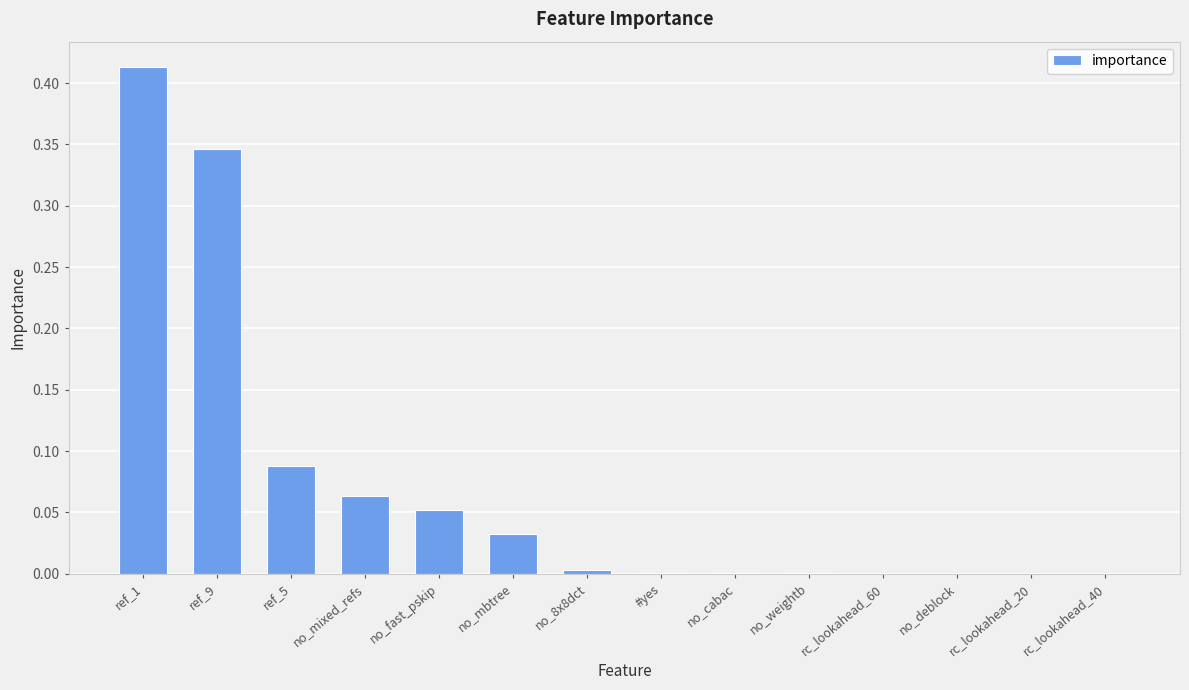

The chart shows a value of 0.0 at no_weightb. True or false?

True